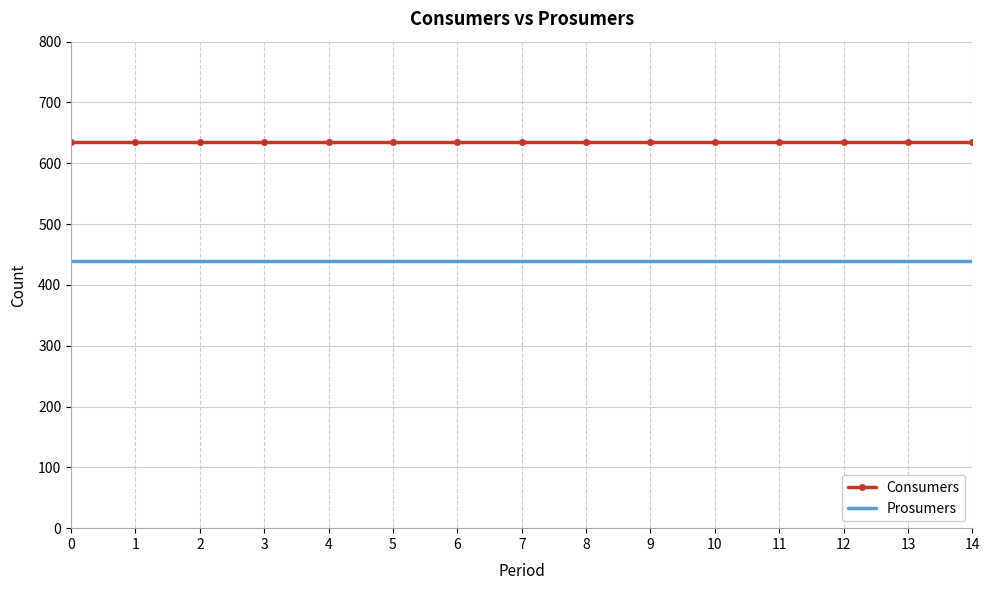

Reading left to right, extract all data points from this chart.

Consumers: 0=635	1=635	2=635	3=635	4=635	5=635	6=635	7=635	8=635	9=635	10=635	11=635	12=635	13=635	14=635
Prosumers: 0=440	1=440	2=440	3=440	4=440	5=440	6=440	7=440	8=440	9=440	10=440	11=440	12=440	13=440	14=440